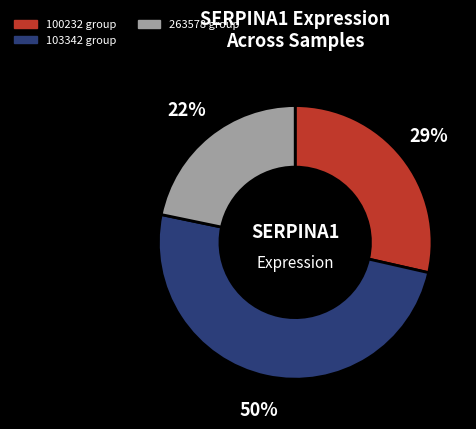

What is the ratio of the value at 100232 group to the value at 263578 group?

1.3